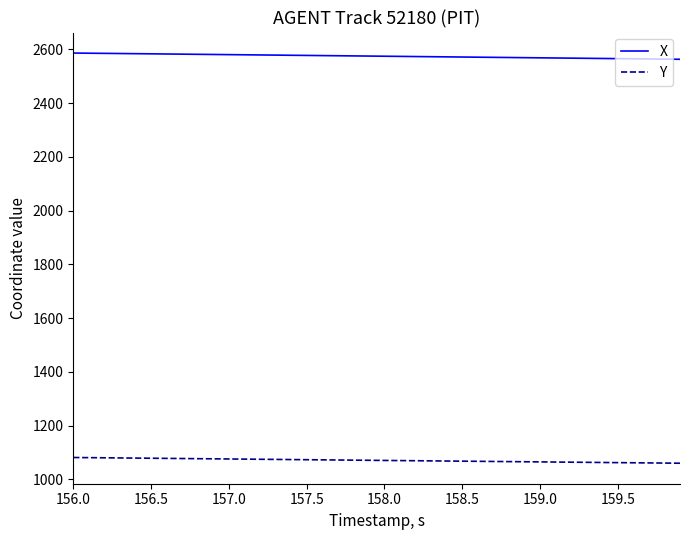

Which series has the largest total across all categories?

X